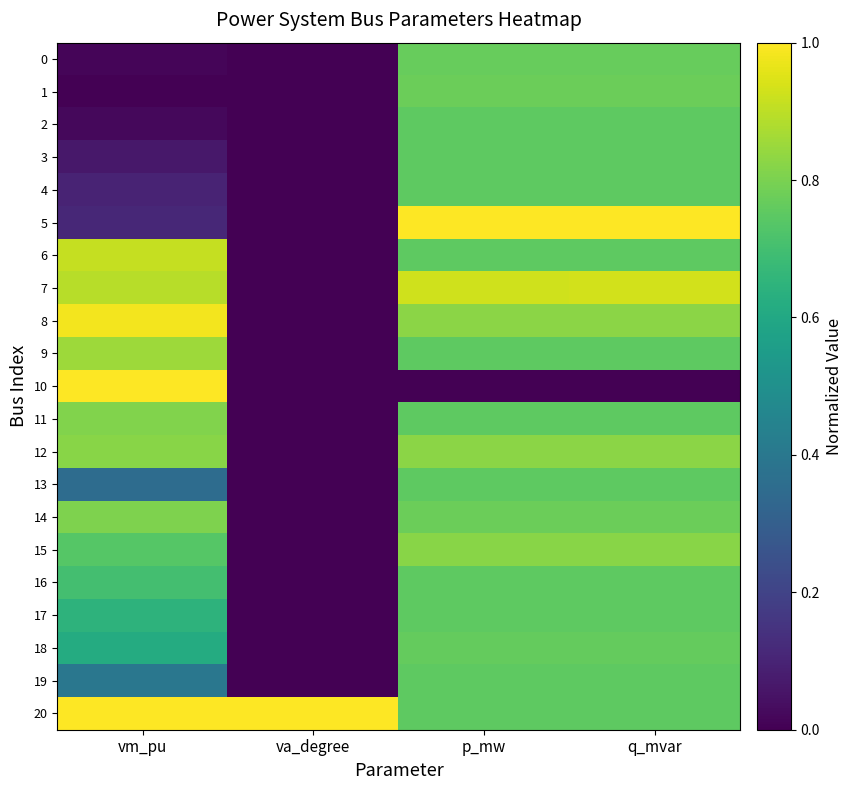

Which series has the widest spread of values?

10